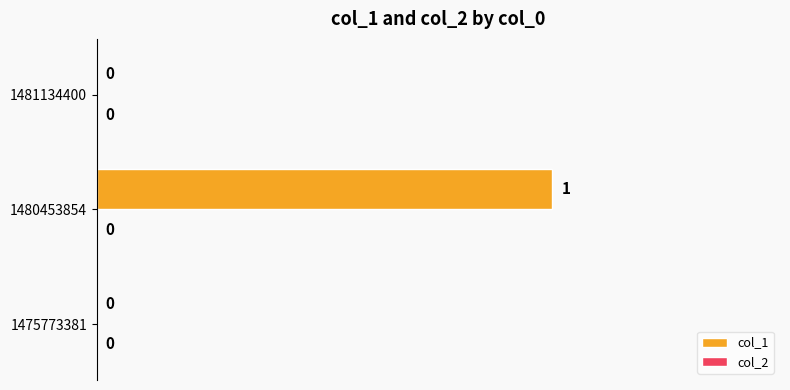

Does the chart contain stacked bars?

No